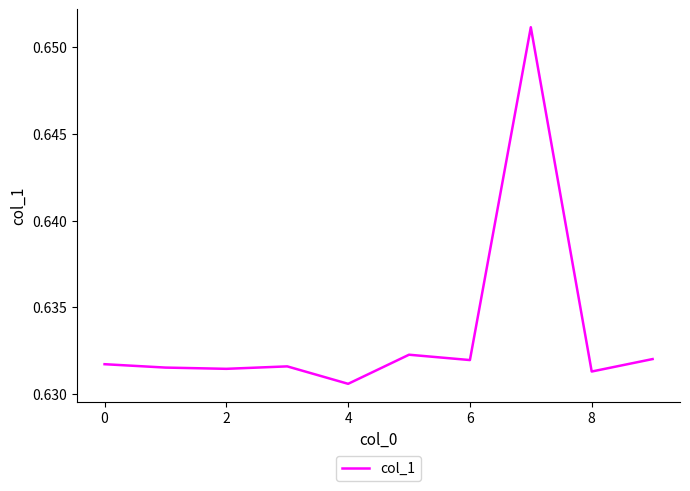

Does the chart display data point markers on the line(s)?

No